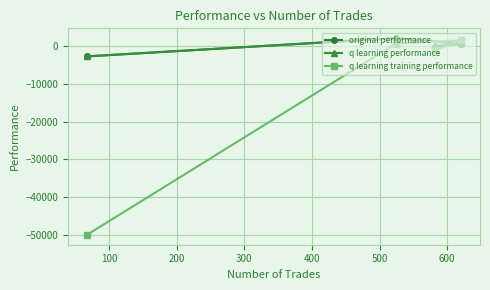

Which series has the widest spread of values?

q learning training performance